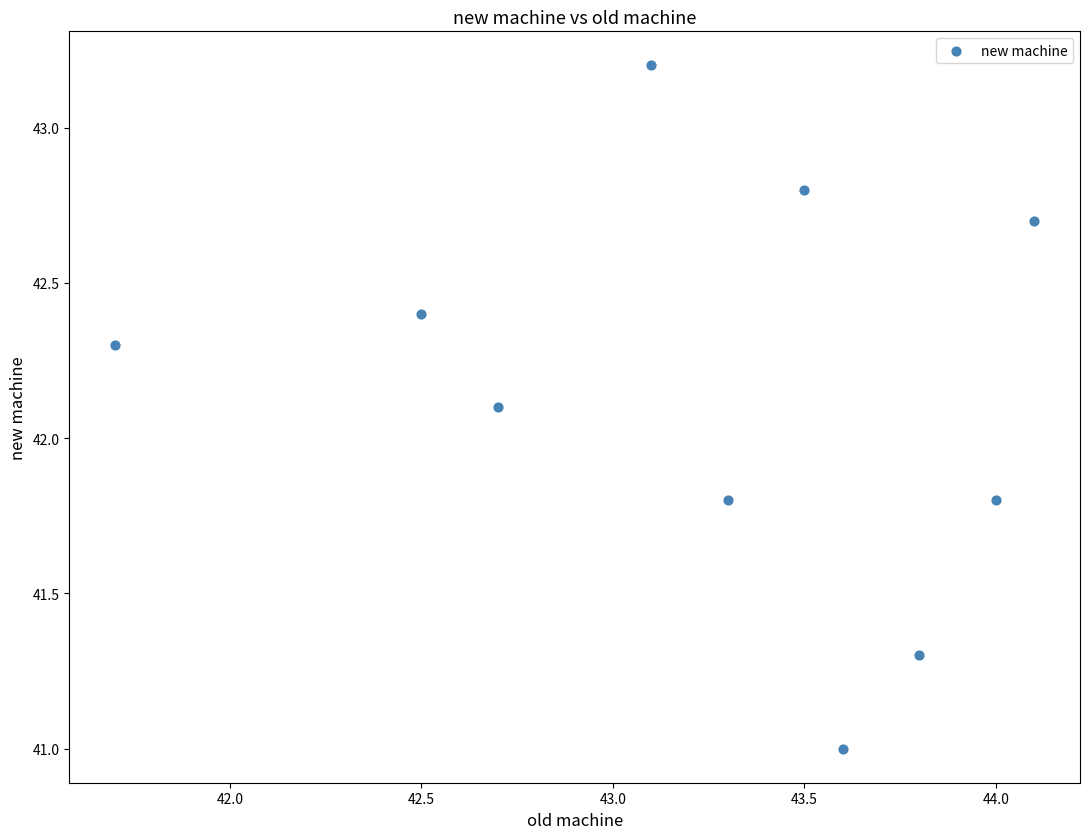

What is the average X value?

43.2